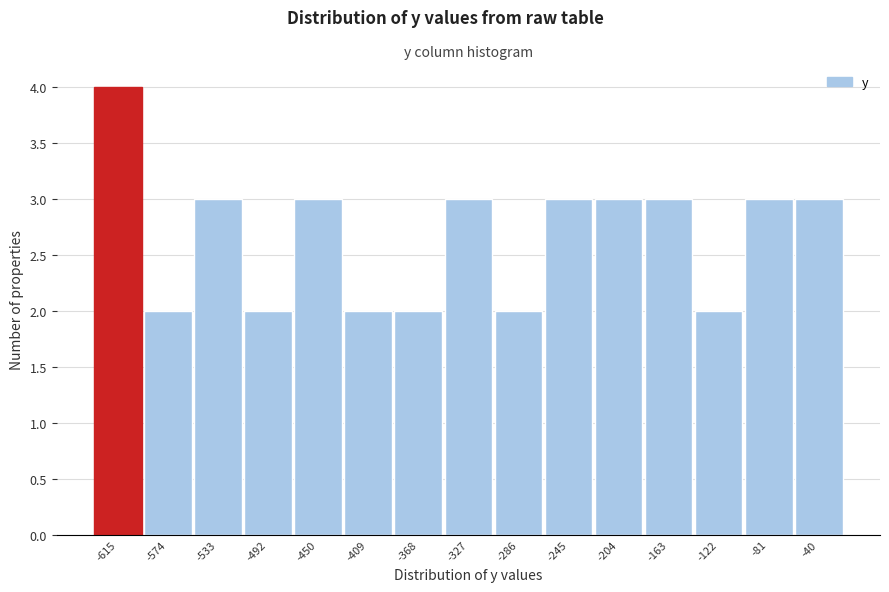

Reading left to right, transcribe all the data shown in this chart.

4	2	3	2	3	2	2	3	2	3	3	3	2	3	3